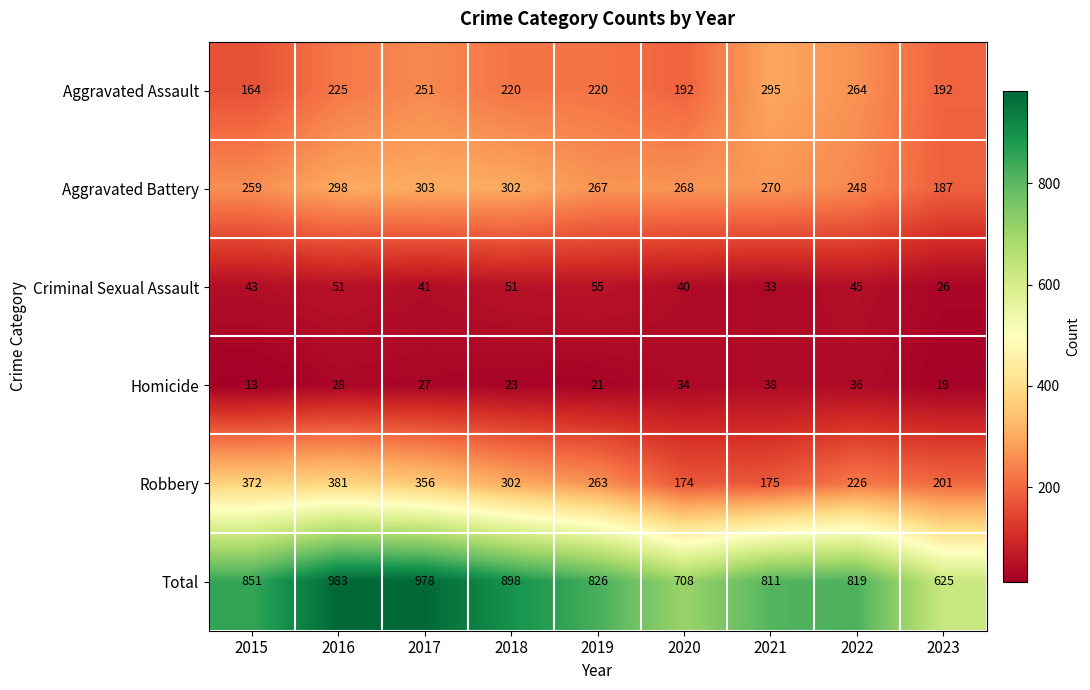

Which series changed the most between 2017 and 2018?

Total